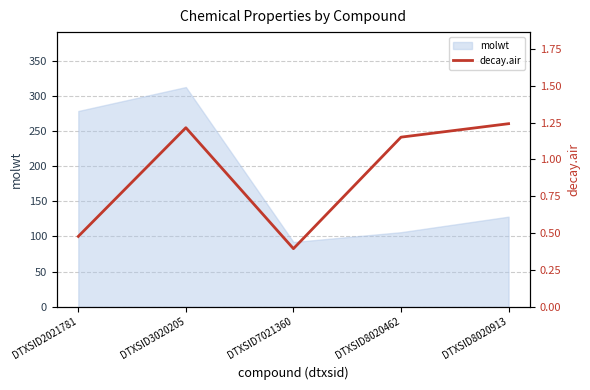

True or false: the data shows 0.5 at DTXSID2021781.

True